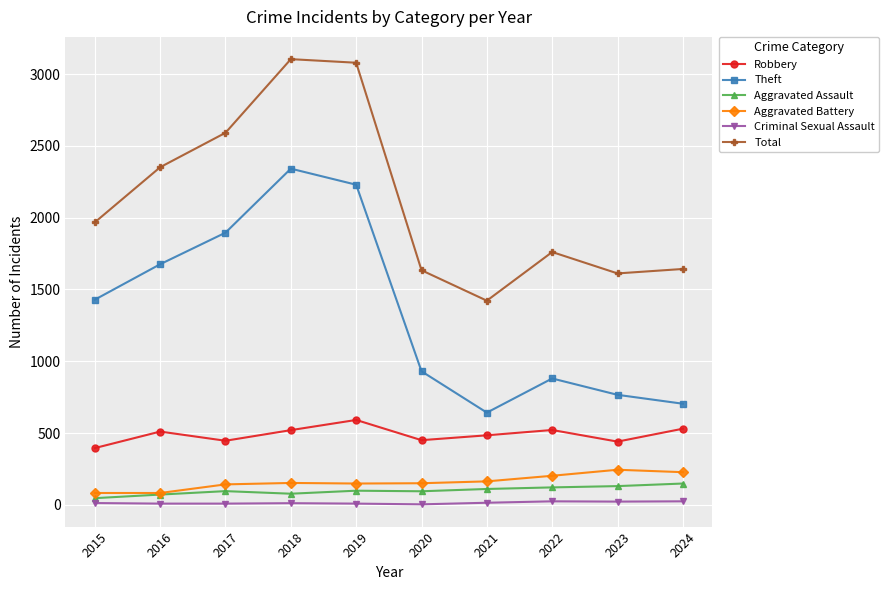

What value does the Aggravated Battery series have at 2023, to the nearest 50?

250